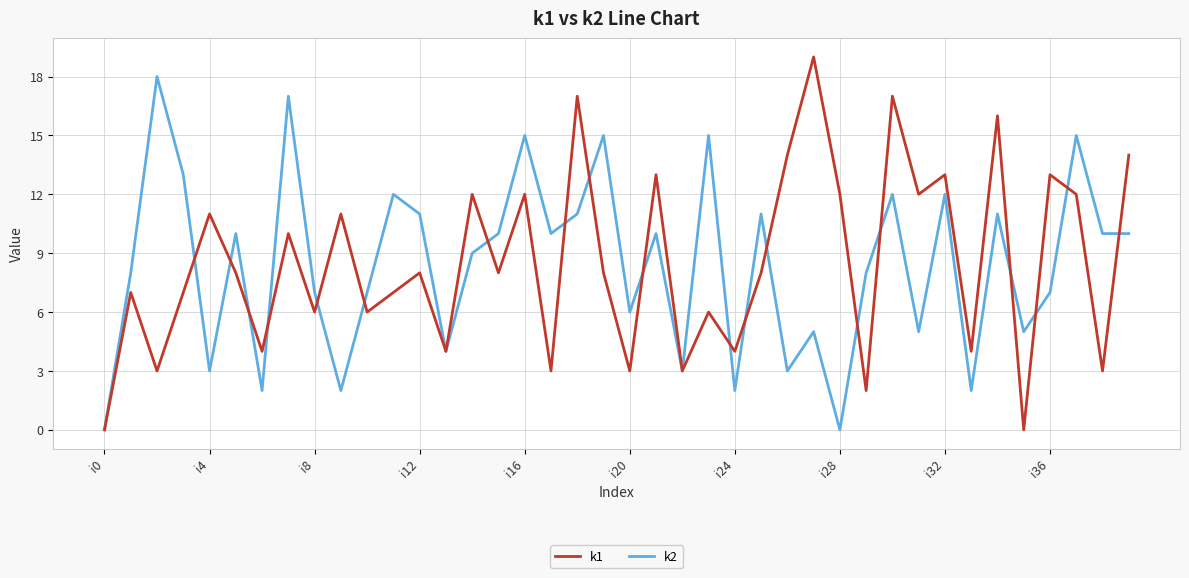

What is the difference between the maximum and minimum values in the k2 series?

18